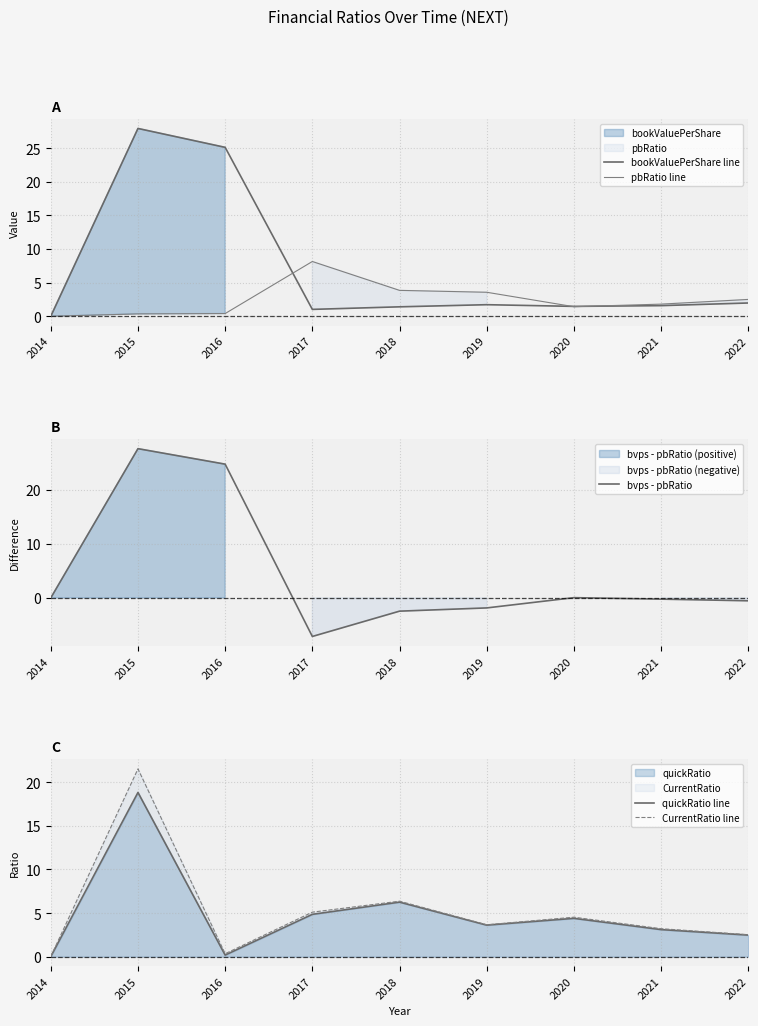

What is the spread (max minus min) of values at 2019?

5.5